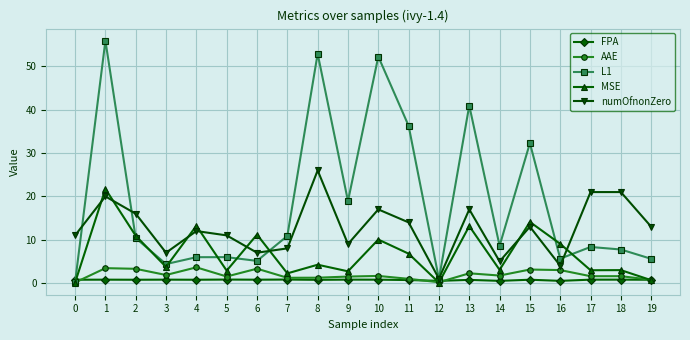

True or false: numOfnonZero and FPA cross at least once.

False